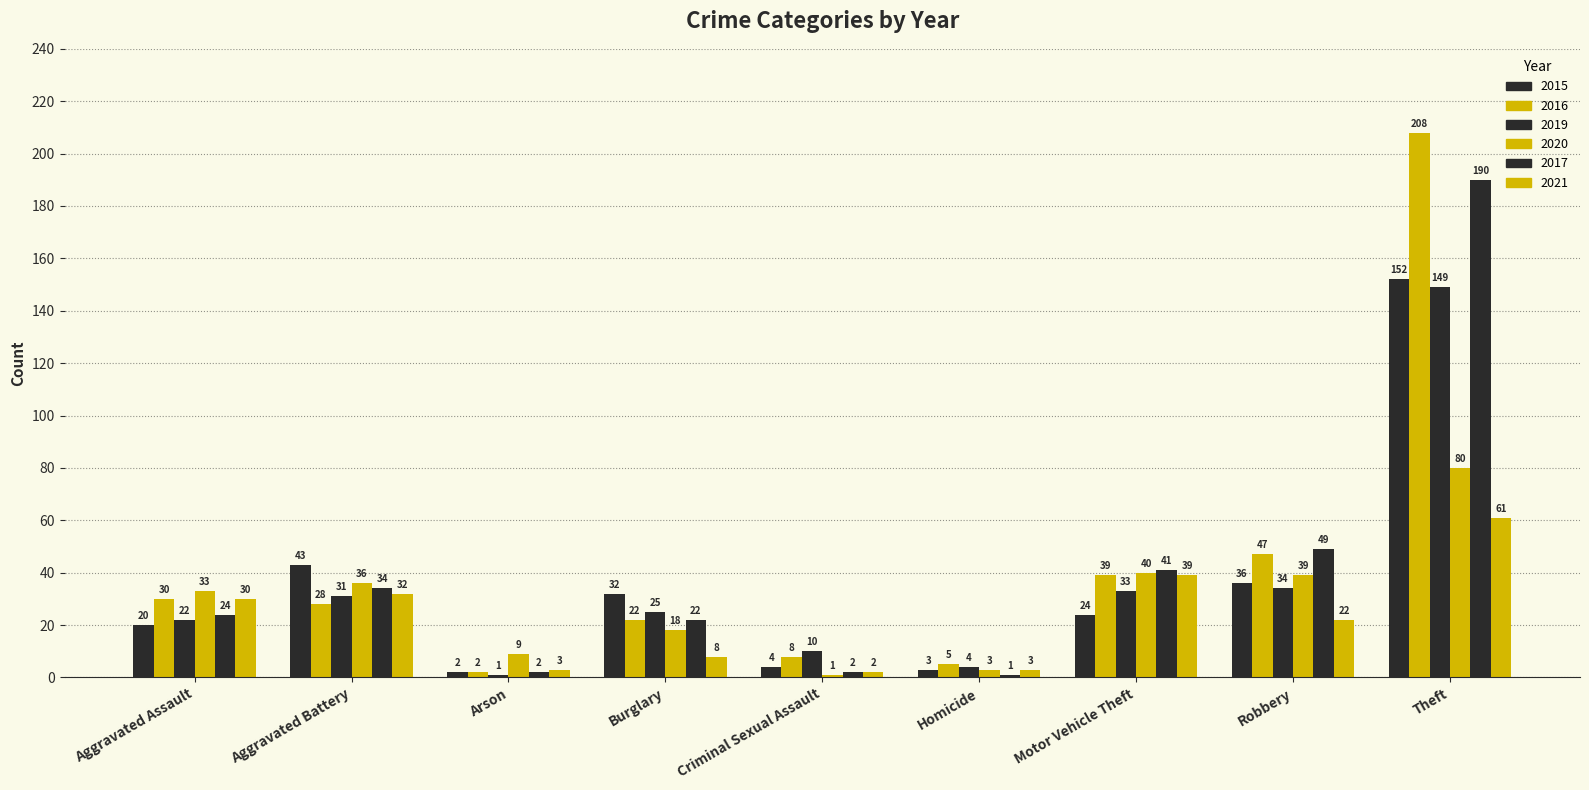

Which series changed the most between Burglary and Homicide?

2015